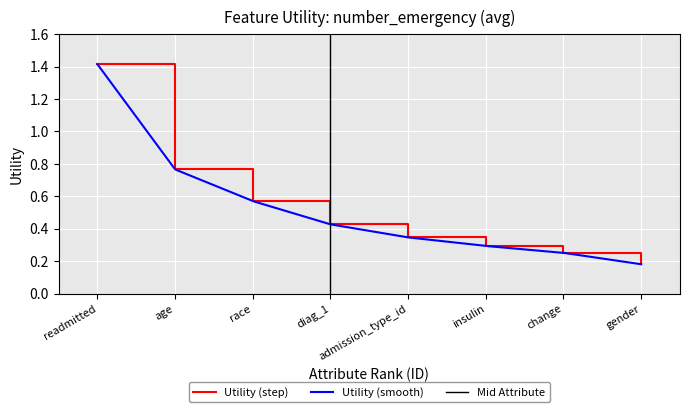

The value of Utility (step) at gender is 0.3. True or false?

False